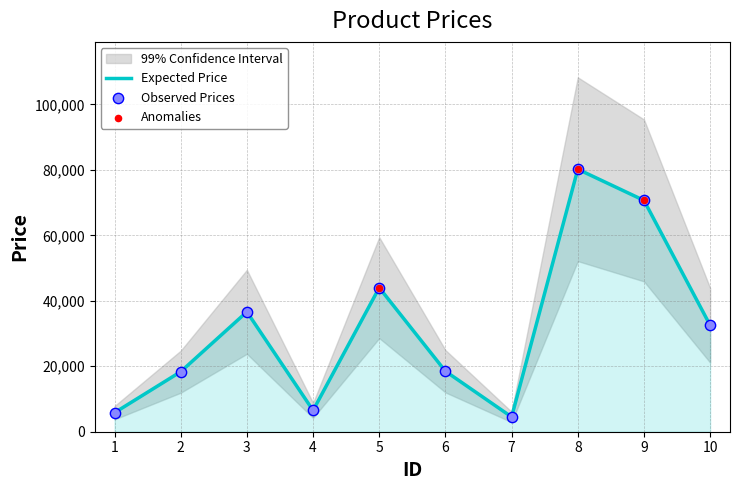

What is the ratio of the value at 8 to the value at 5?

1.8